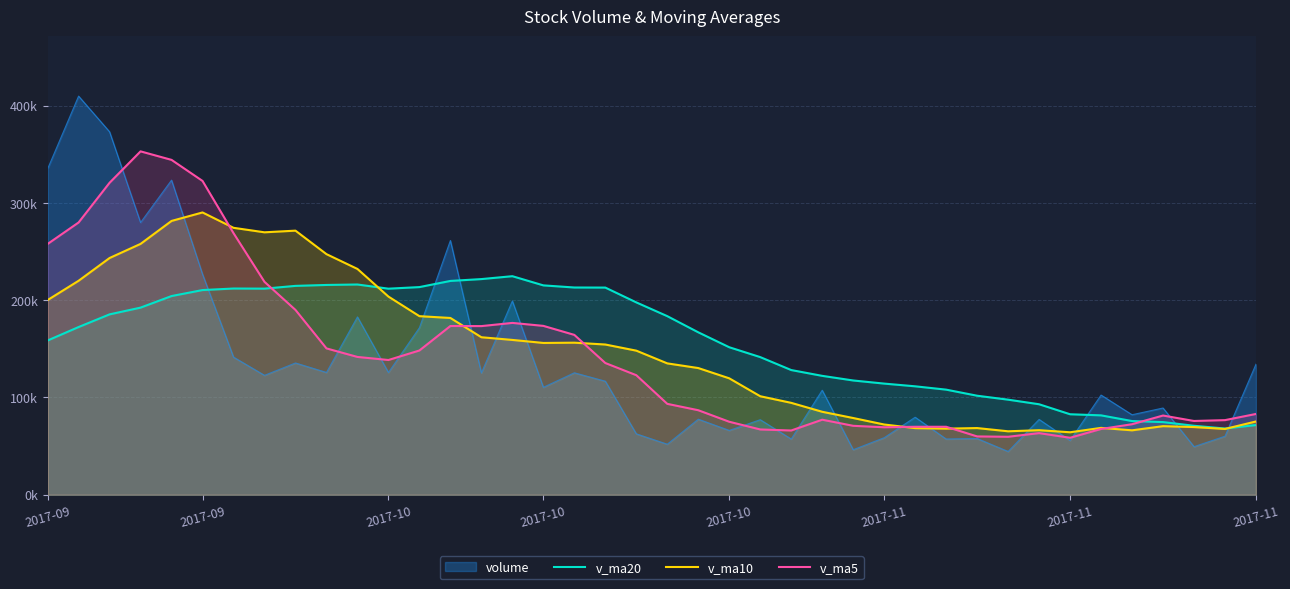

How many times do v_ma20 and v_ma5 cross each other?

2